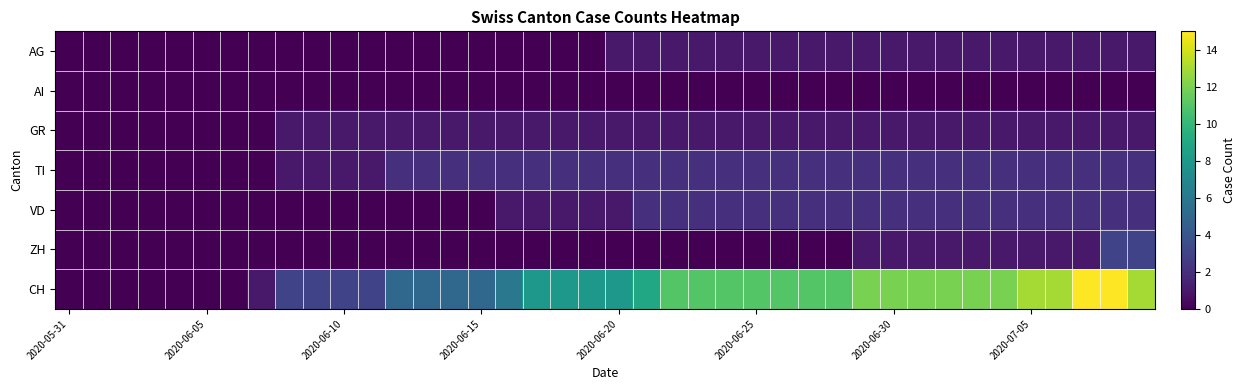

What is the greatest value displayed?

15